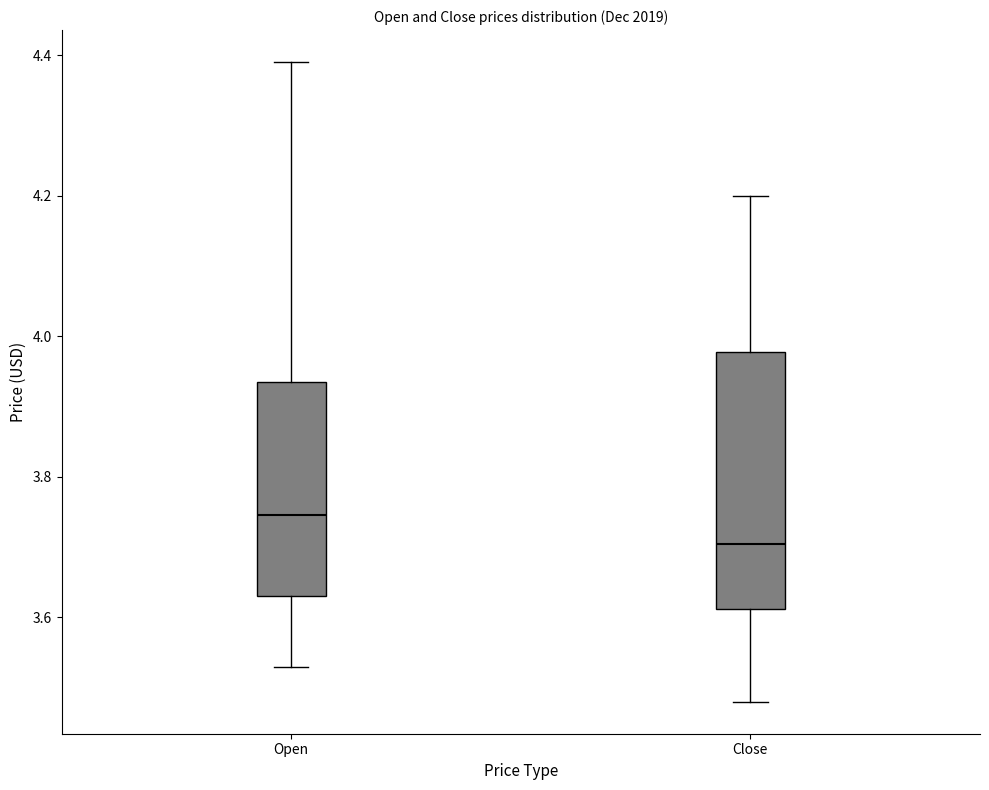

Reading left to right, transcribe this box plot: for each box, give where its median line is, the range the box spans, and where its two whiskers end, as read against the y-axis. The values are not printed on the chart, so give them approximately, as read against the axis.

Open: median 3.74, box 3.64 to 3.94, whiskers 3.54 to 4.40
Close: median 3.70, box 3.62 to 3.98, whiskers 3.48 to 4.20